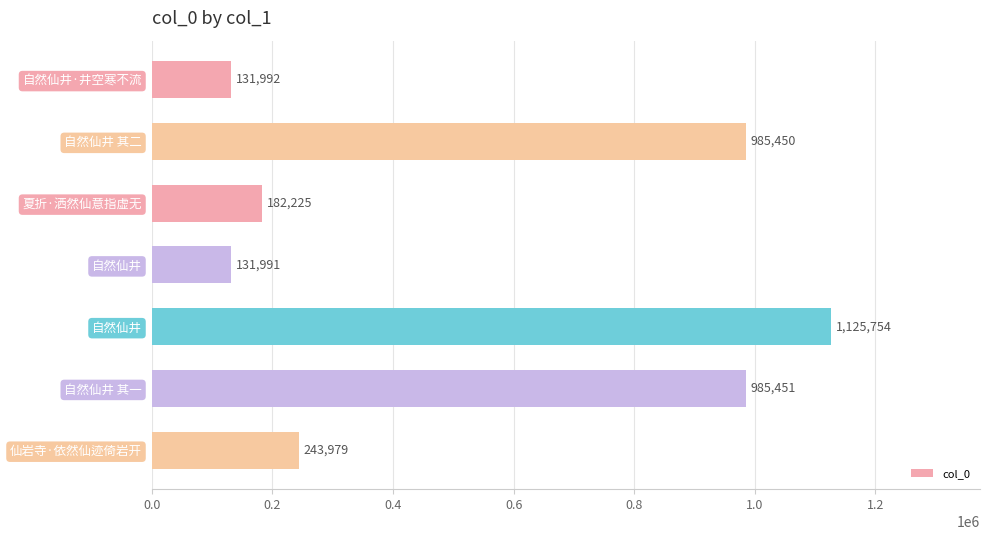

What is the difference between the maximum and minimum values?

993763